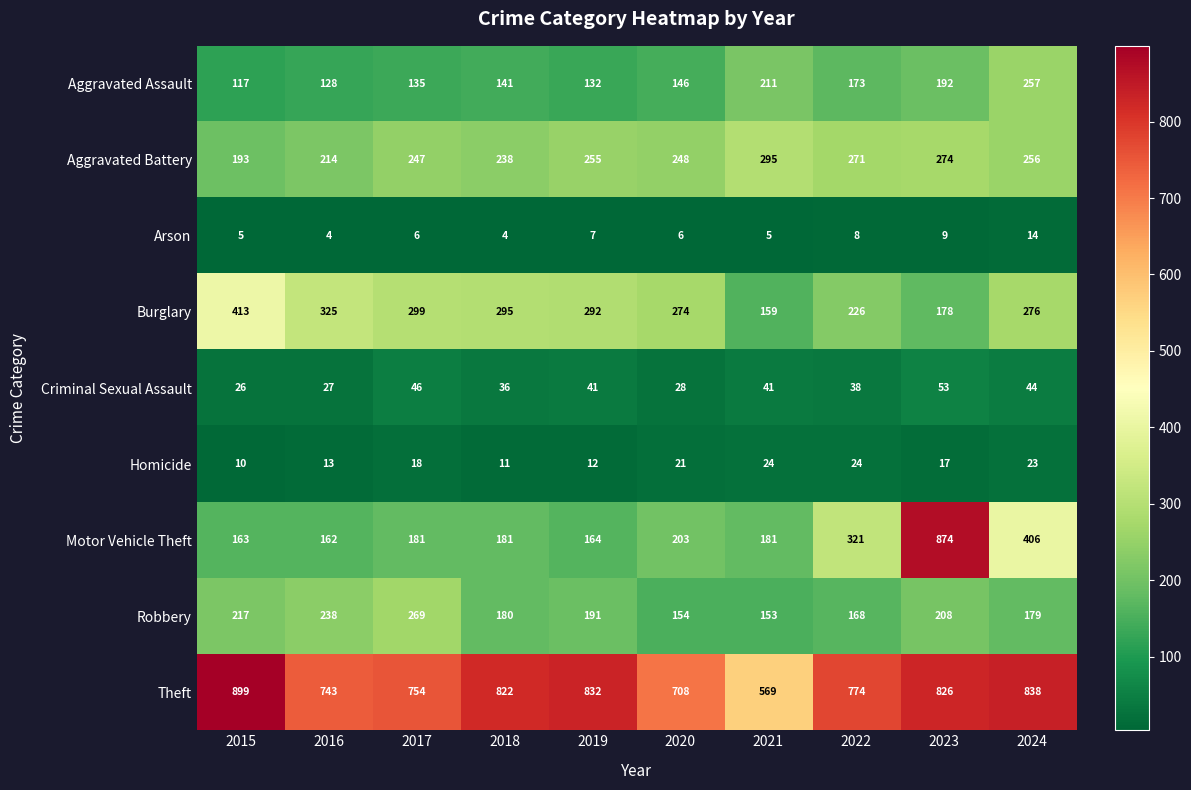

What is the approximate value of Aggravated Battery at 2024, to the nearest 50?

250